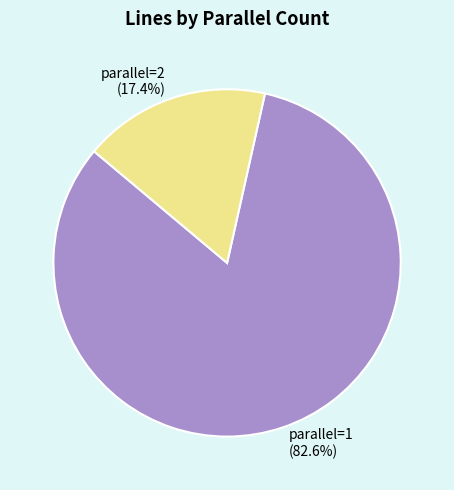

Is the sum of parallel=2 and parallel=1 greater than half?

Yes